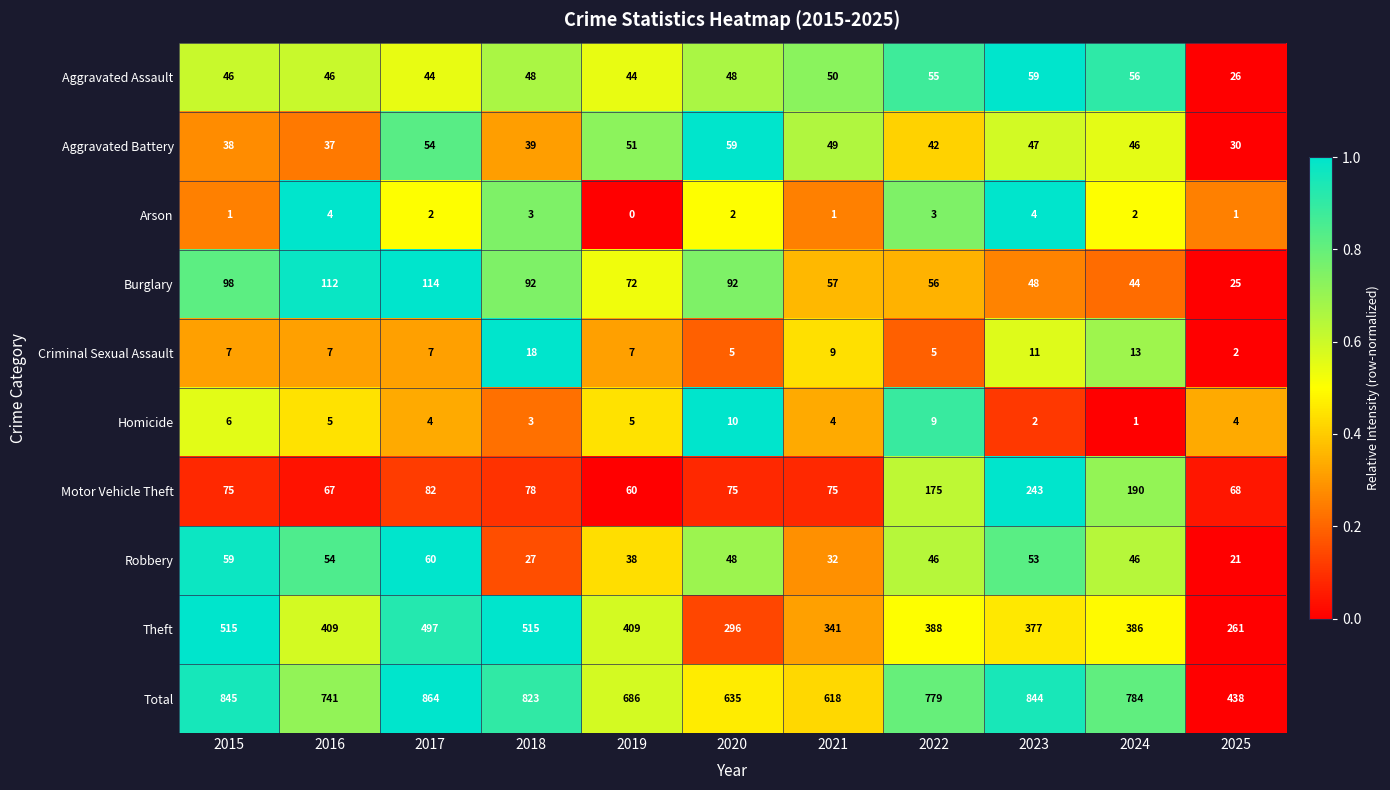

What is the greatest value displayed?

864